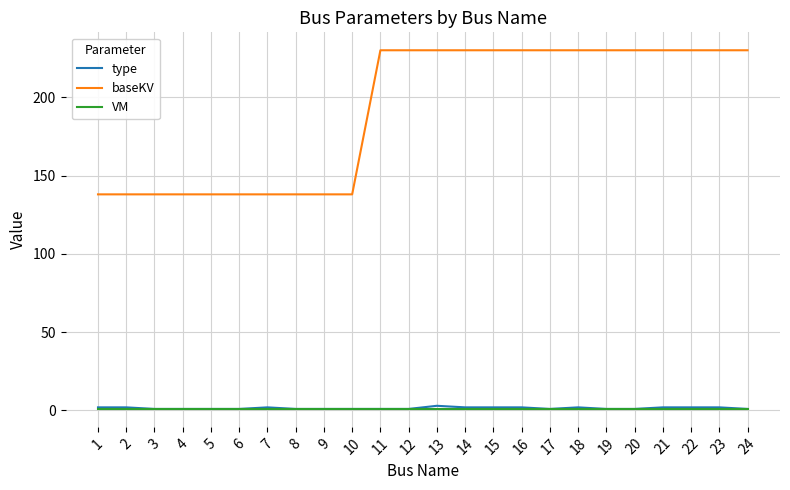

True or false: baseKV and type cross at least once.

False